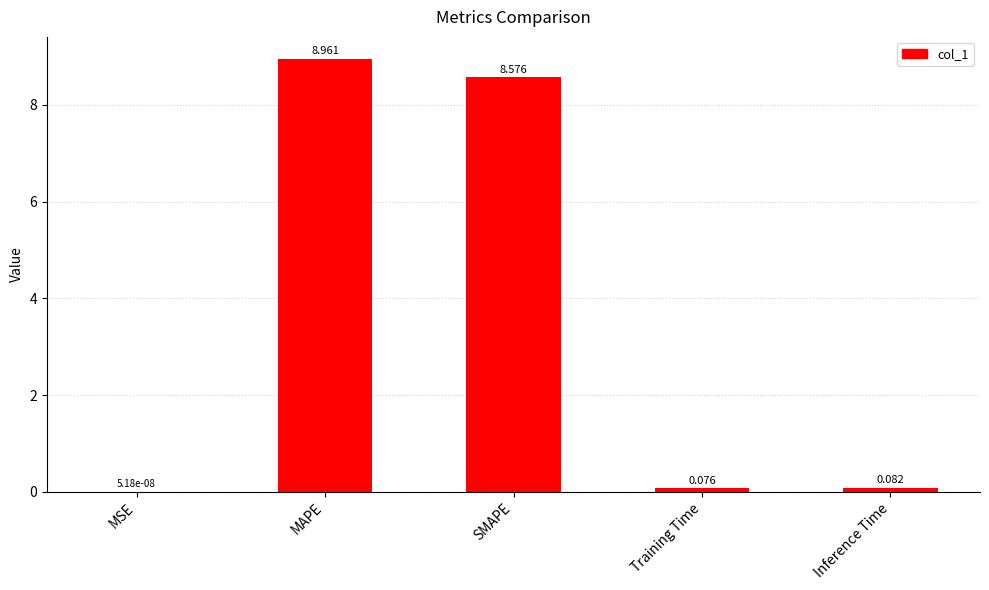

Which has a higher value, SMAPE or MSE?

SMAPE